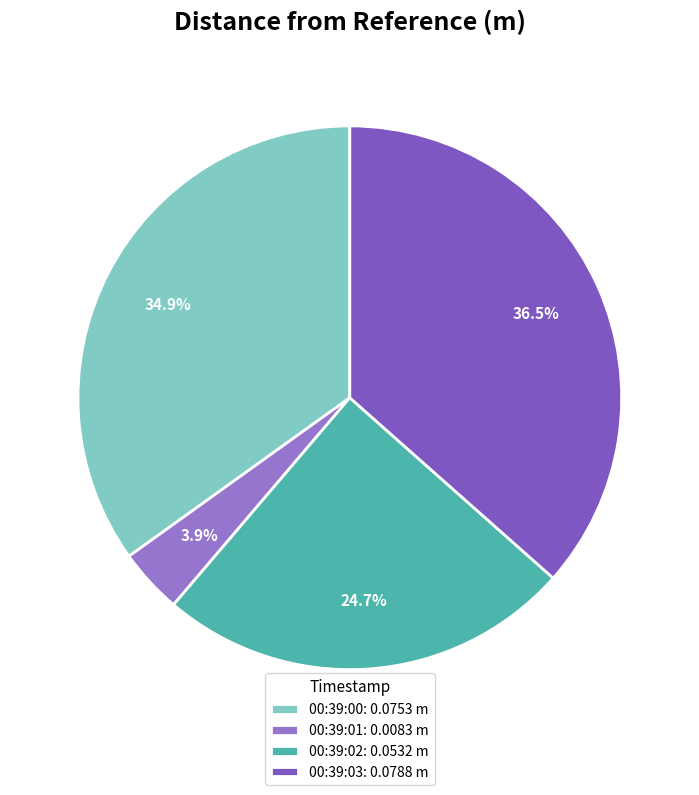

To the nearest percent, what is the combined percentage of 00:39:03 and 00:39:00?

71%